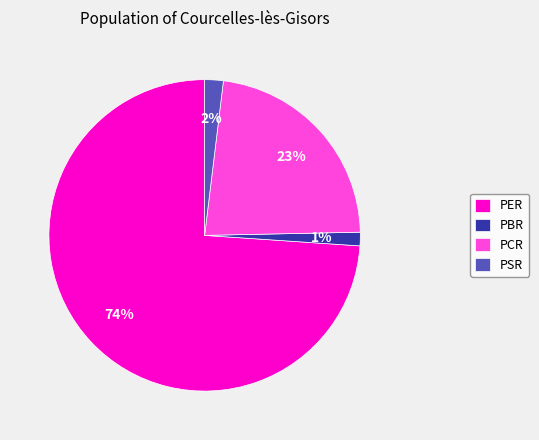

Does PSR represent more than half of the total?

No